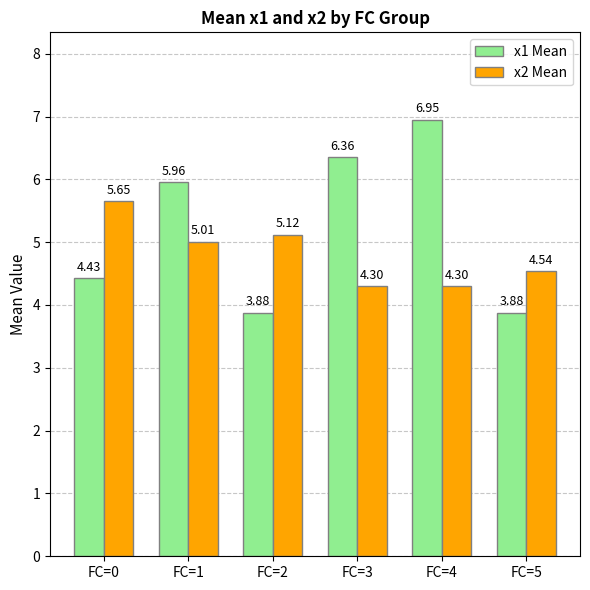

What is the spread (max minus min) of values at FC=2?

1.2